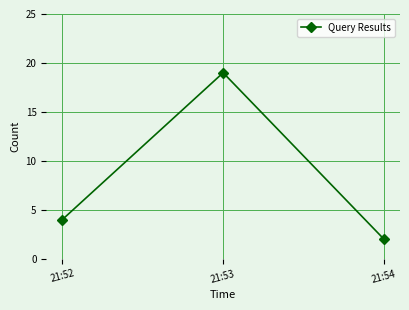

The chart shows a value of 4 at 21:52. True or false?

True